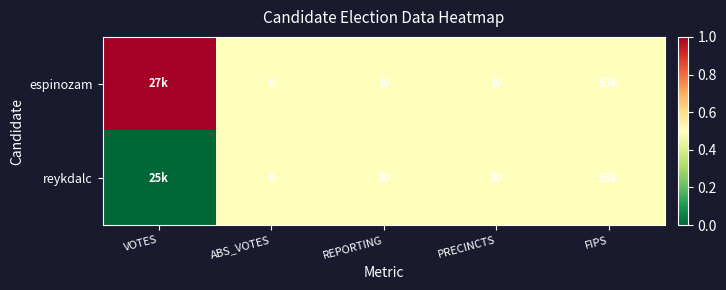

What is the difference between the espinozam values at ABS_VOTES and REPORTING?

30.0